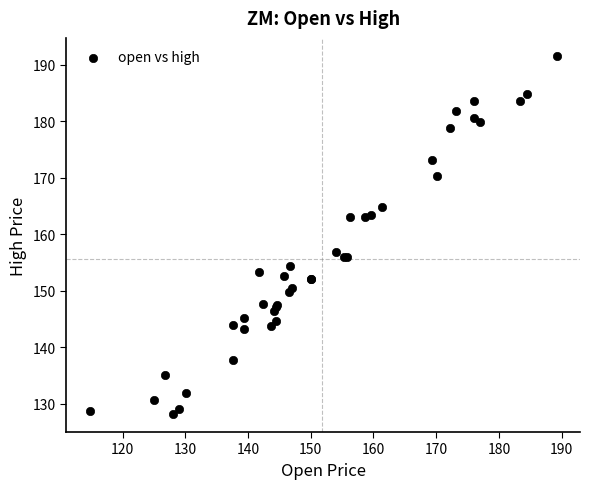

What Y value in the scatter plot is closest to 159?

156.9